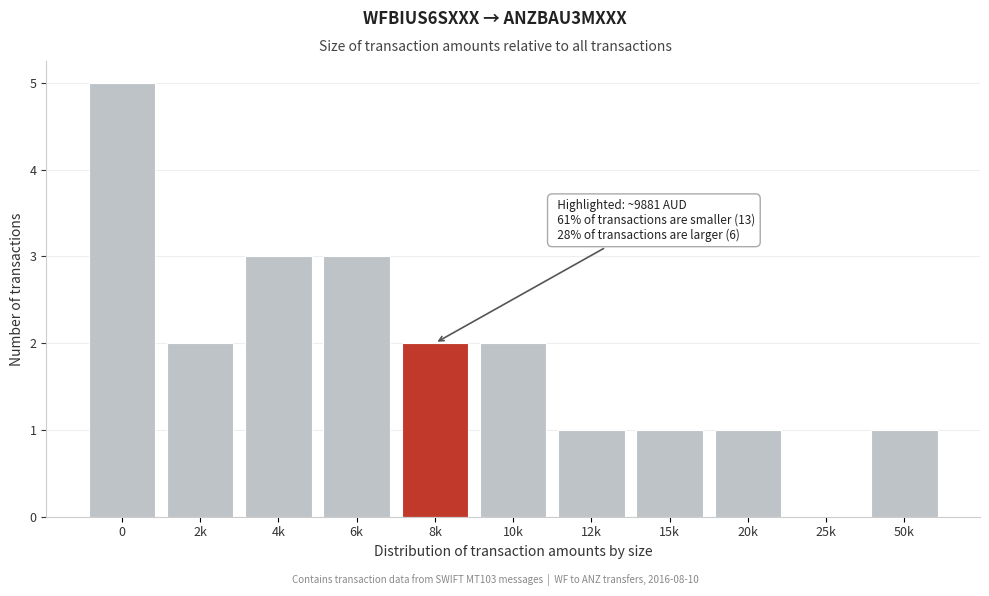

Reading left to right, transcribe all the data shown in this chart.

0=5	2k=2	4k=3	6k=3	8k=2	10k=2	12k=1	15k=1	20k=1	25k=0	50k=1